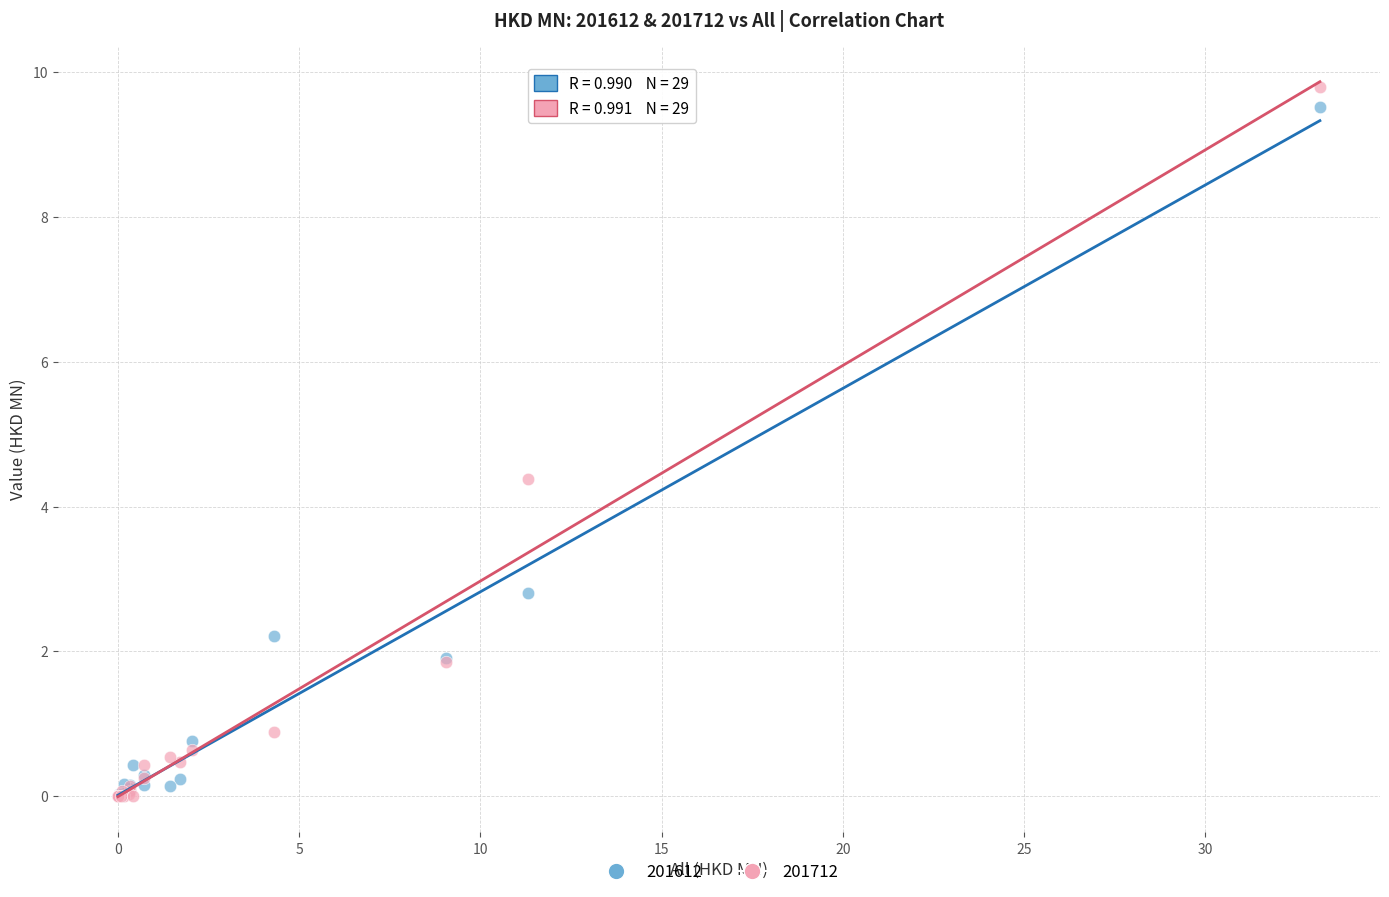

Which series contains the highest Y value?

201712